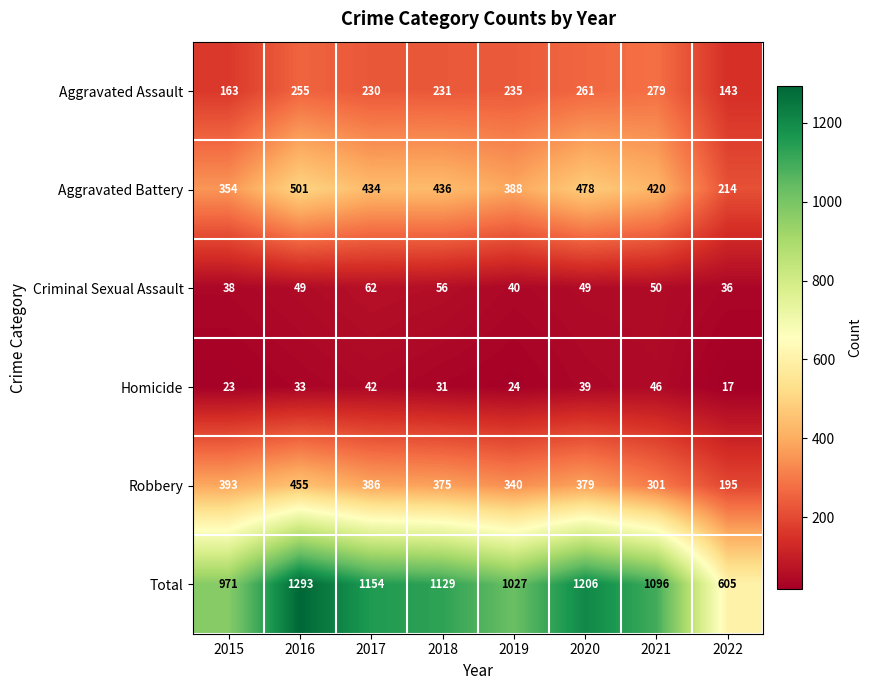

At which label is Aggravated Assault closest to 211?

2017